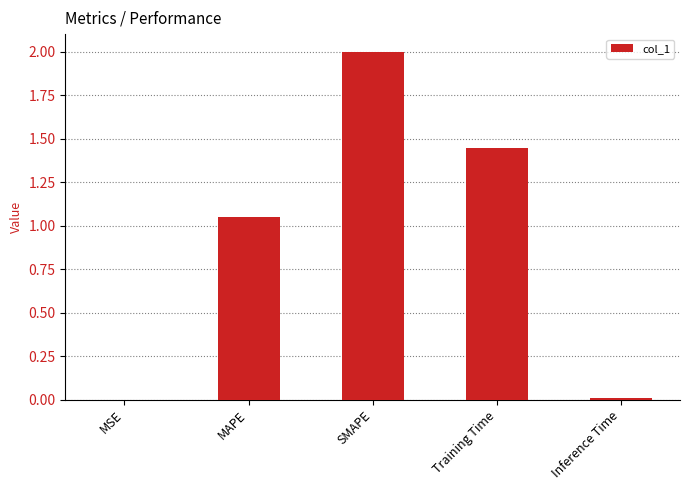

What is the maximum value shown in the chart?

2.0